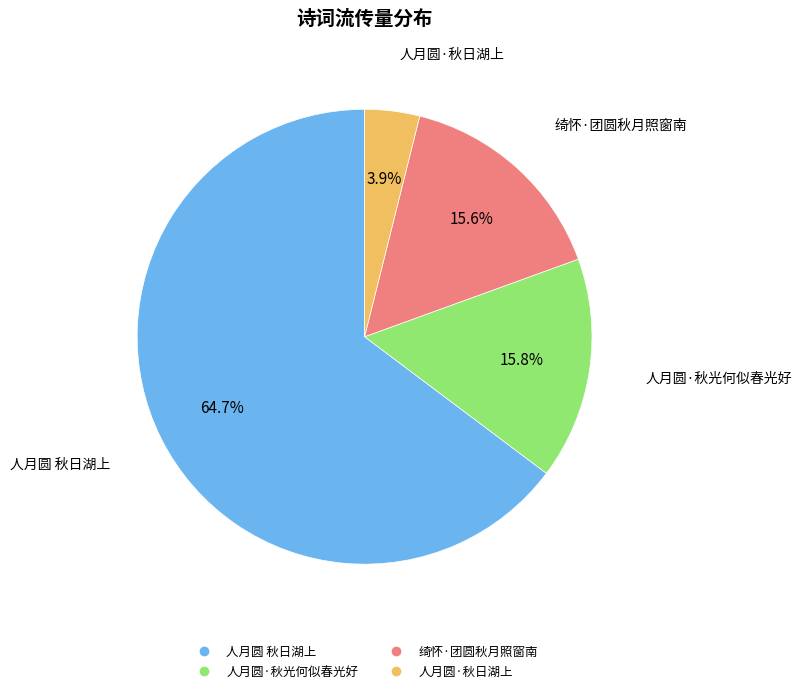

What is the total percentage of 人月圆 秋日湖上 and 绮怀·团圆秋月照窗南?

80.3%